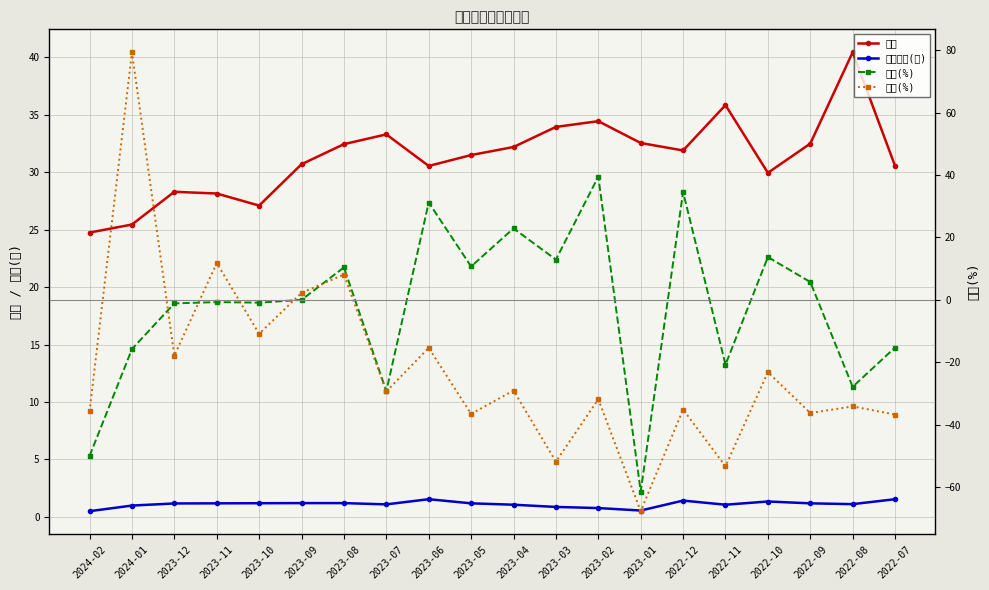

What is the sum of the 單月營收(億) values at 2023-06 and 2022-11?

2.6